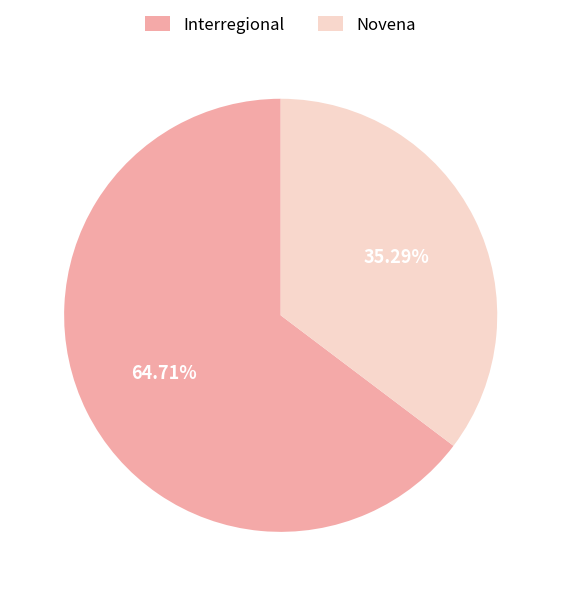

How many segments does this pie chart have?

2